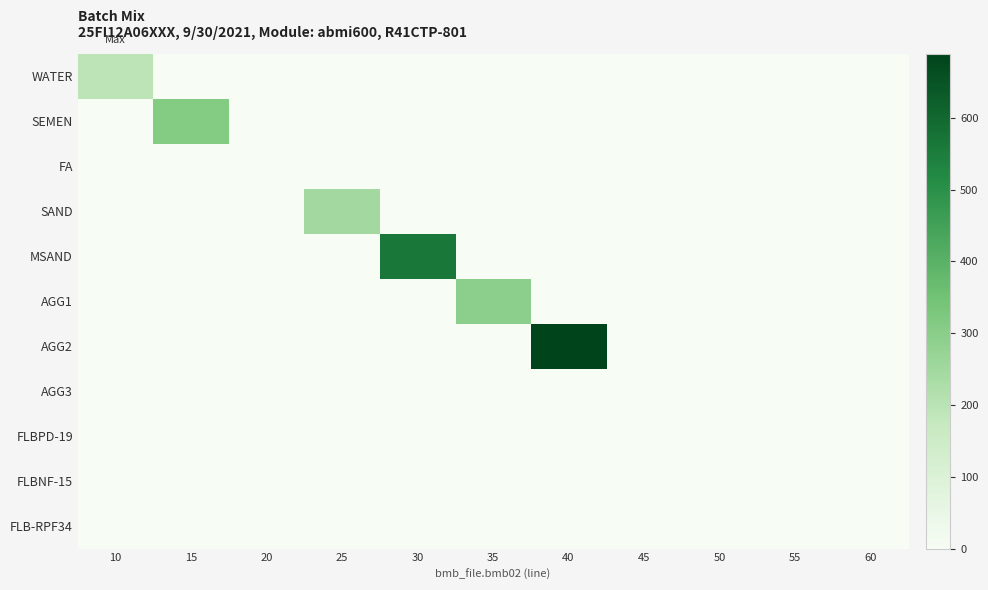

What is the difference between the highest and lowest values at 25?

245.0